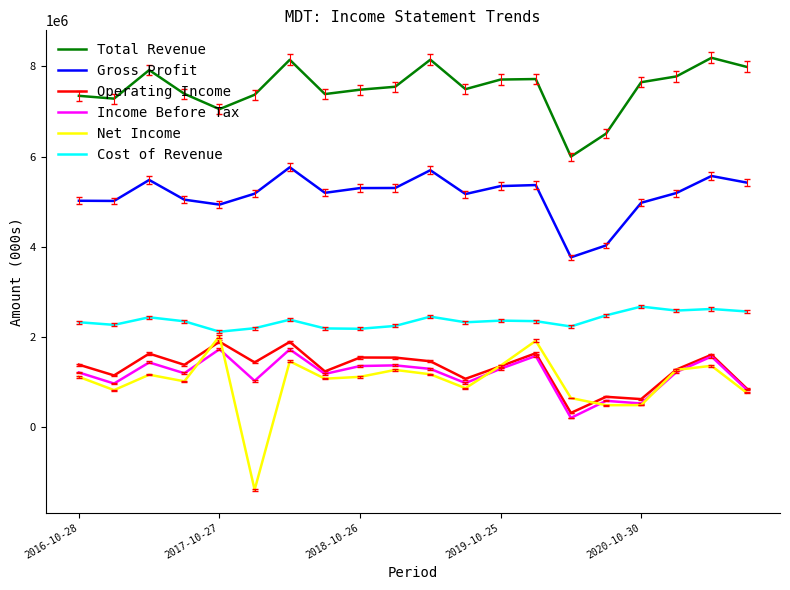

Which series has the largest total across all categories?

Total Revenue